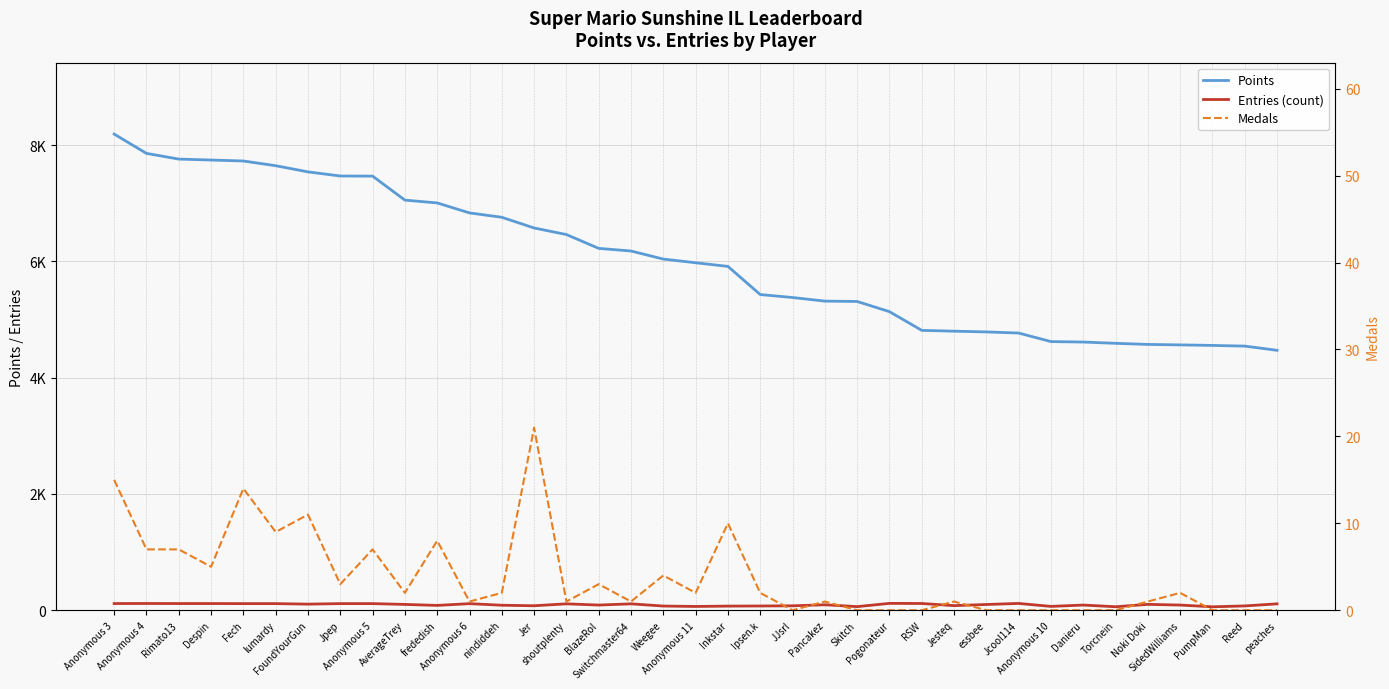

What position from the left is AverageTrey?

10